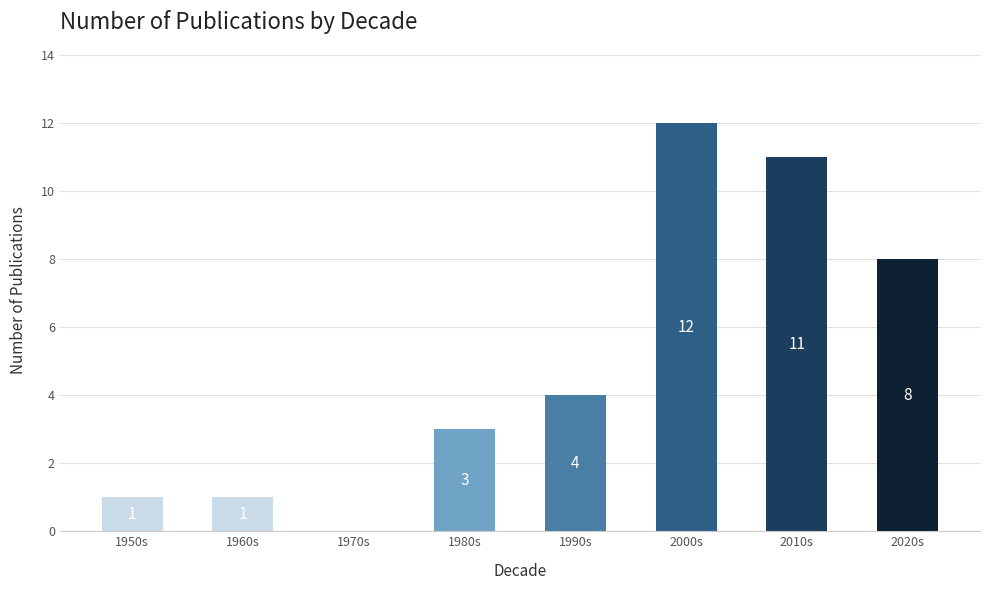

Between 1990s and 1970s, which is larger?

1990s